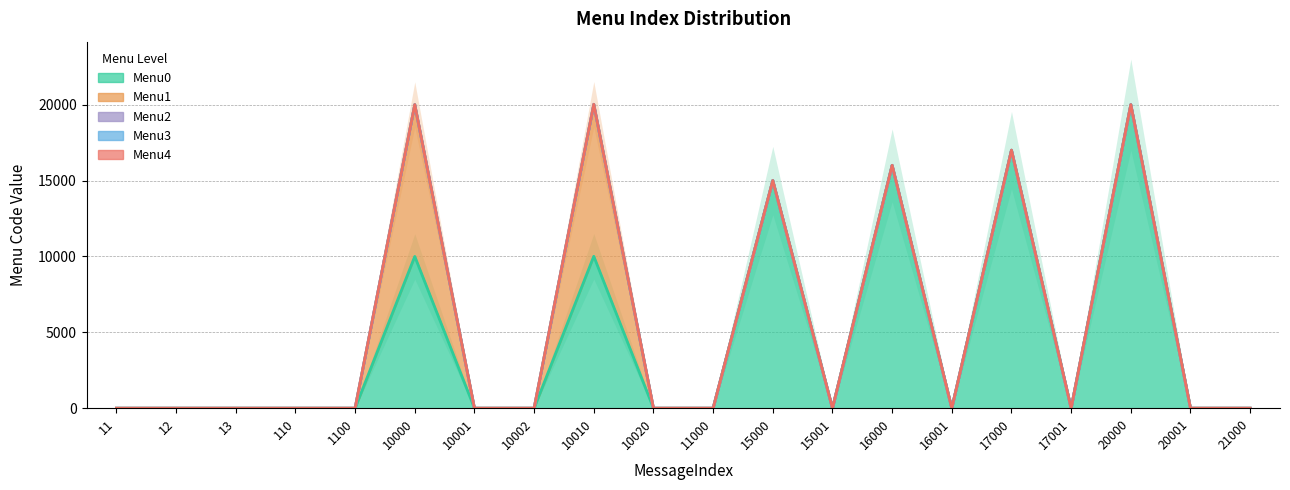

At how many categories does at least one series exceed 730?

6